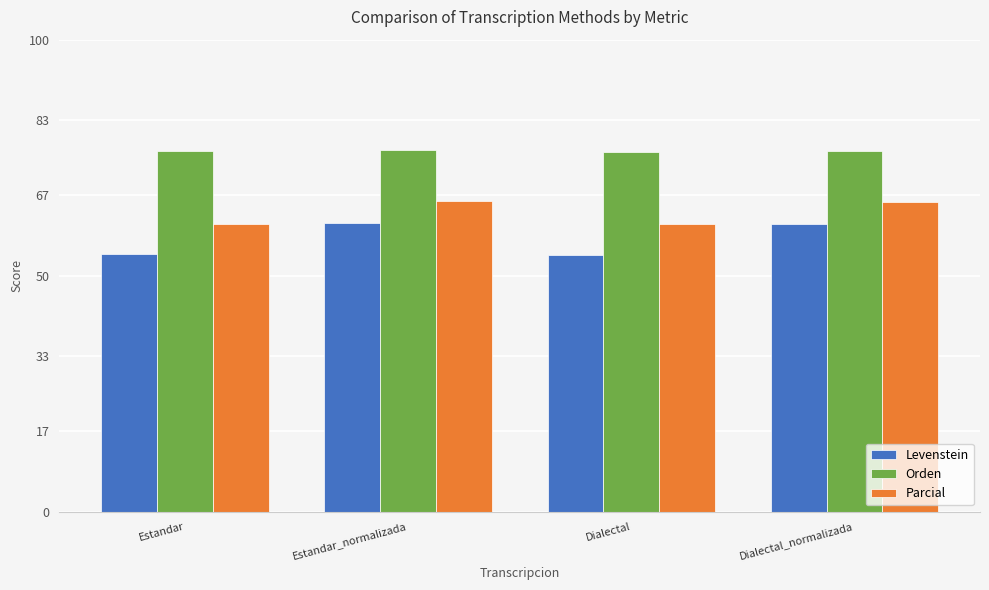

What is the sum of the Orden values at Estandar_normalizada and Dialectal_normalizada?

153.0